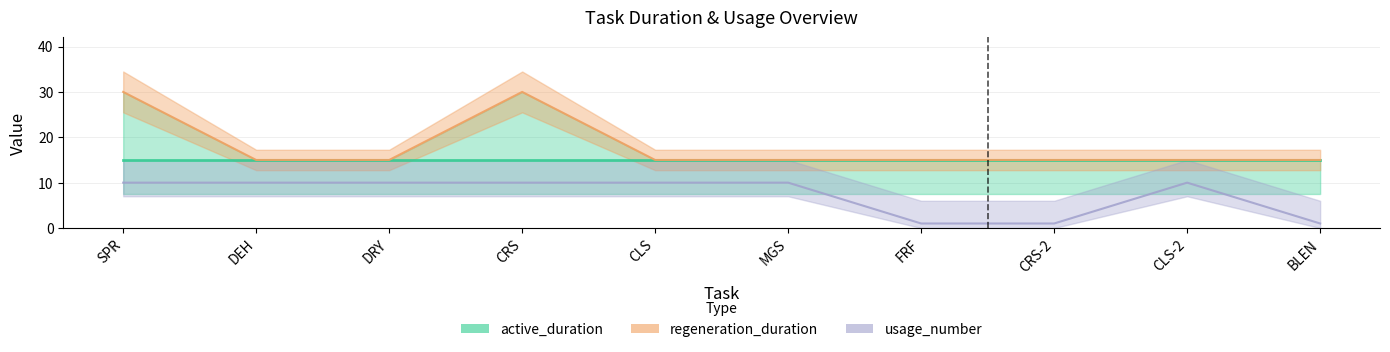

What is the smallest value displayed?

1